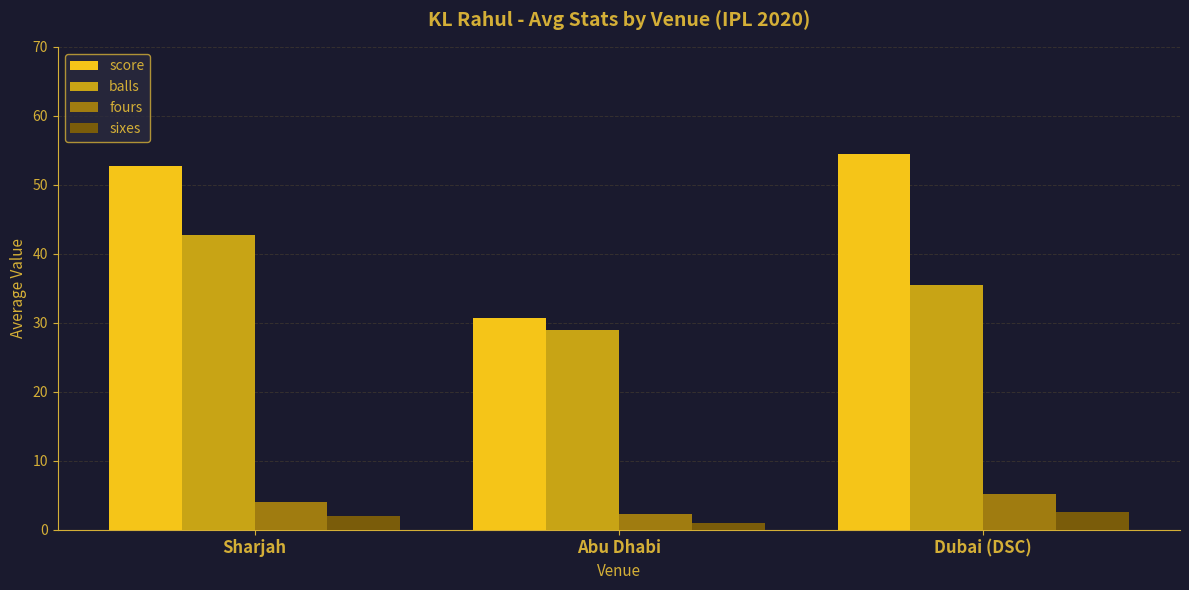

The value of fours at Dubai (DSC) is 8.8. True or false?

False